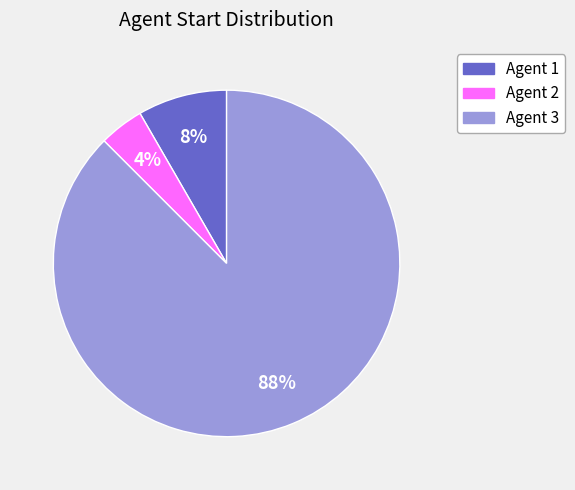

To the nearest percent, what percentage of the pie is Agent 1?

8%